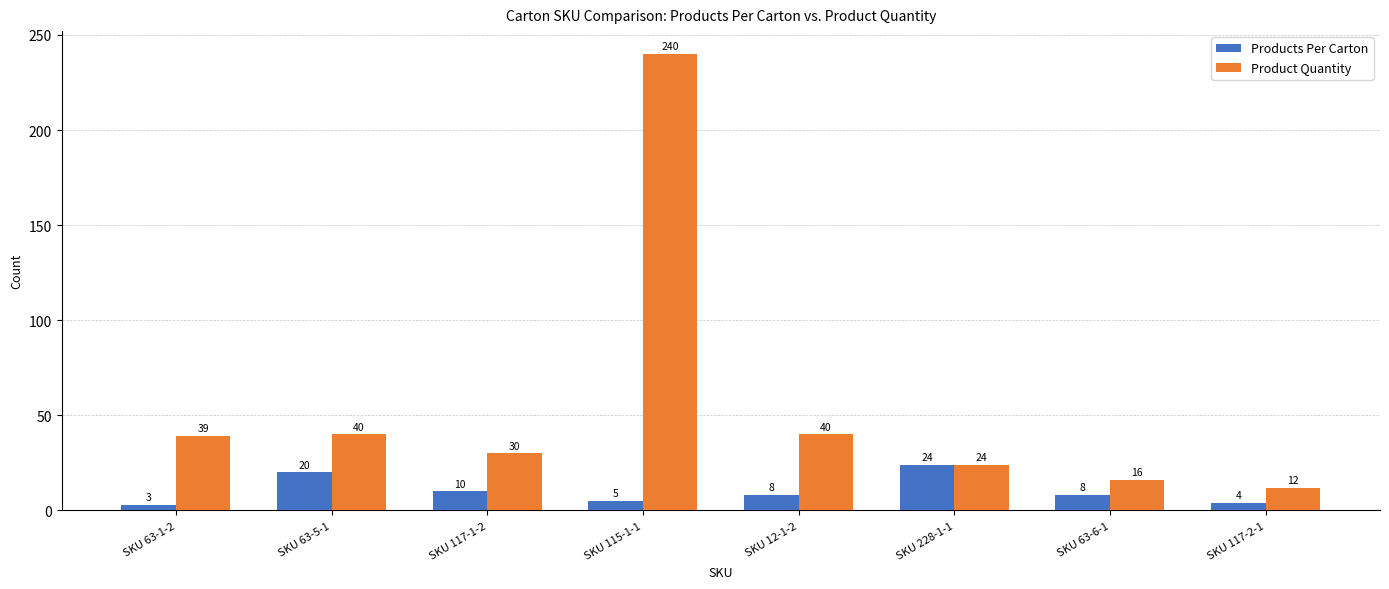

How many values in the Products Per Carton series are below 8?

3